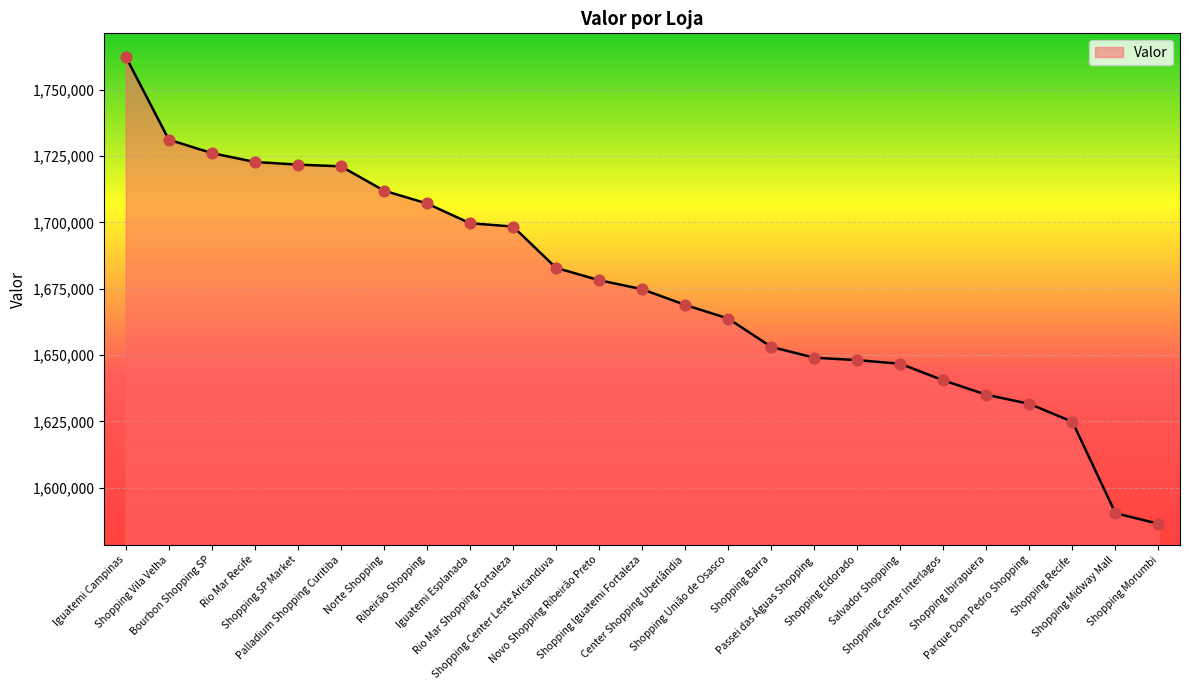

What is the change in value from Shopping Iguatemi Fortaleza to Salvador Shopping?

-28085